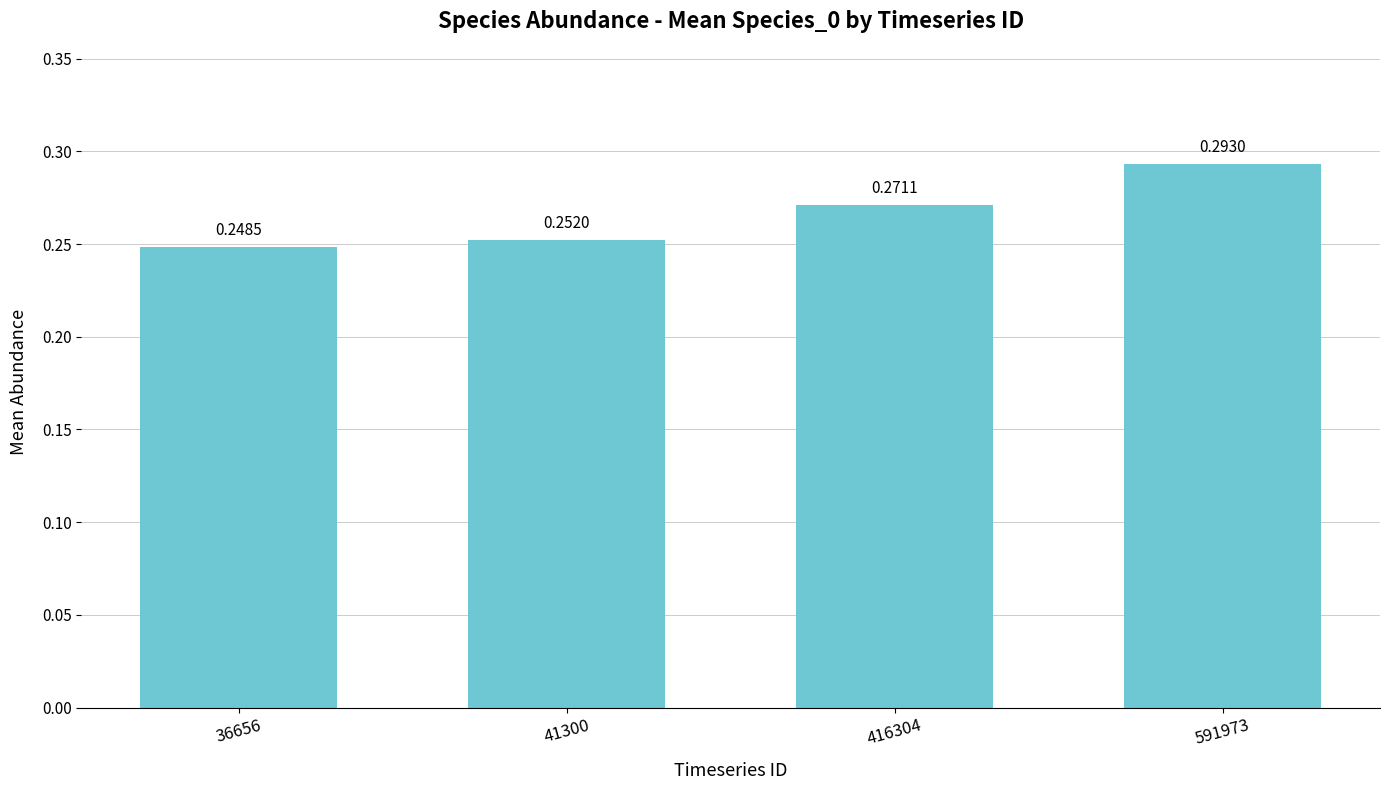

Between 416304 and 41300, which is larger?

416304